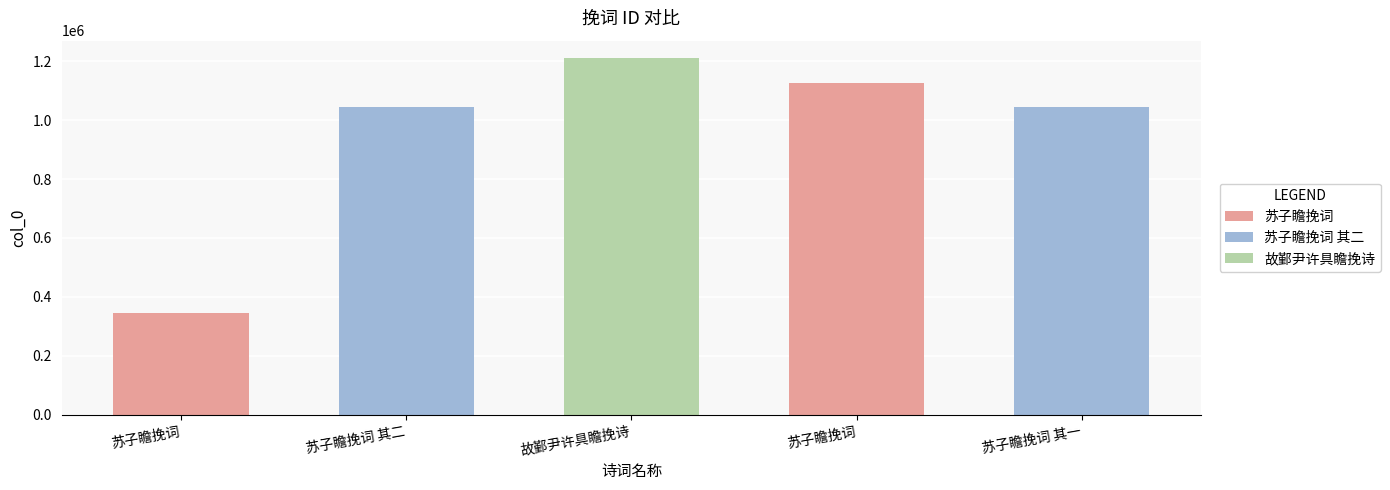

List the labels in order of value, largest first.

故鄞尹许具瞻挽诗, 苏子瞻挽词, 苏子瞻挽词 其二, 苏子瞻挽词 其一, 苏子瞻挽词